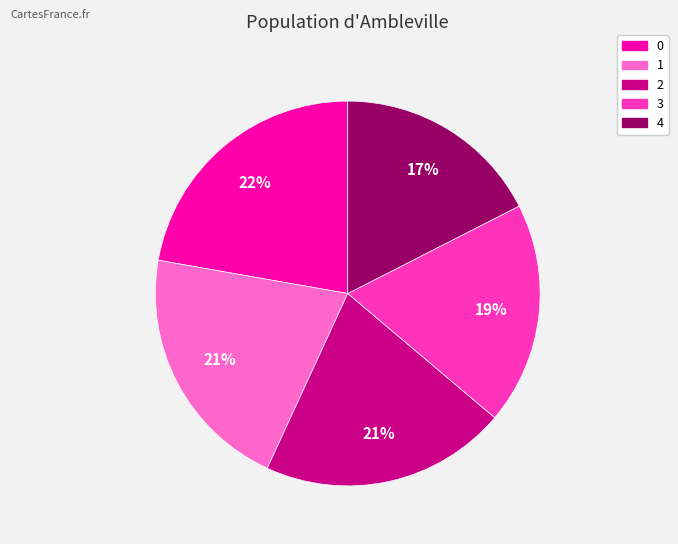

Does any single category account for the majority?

No